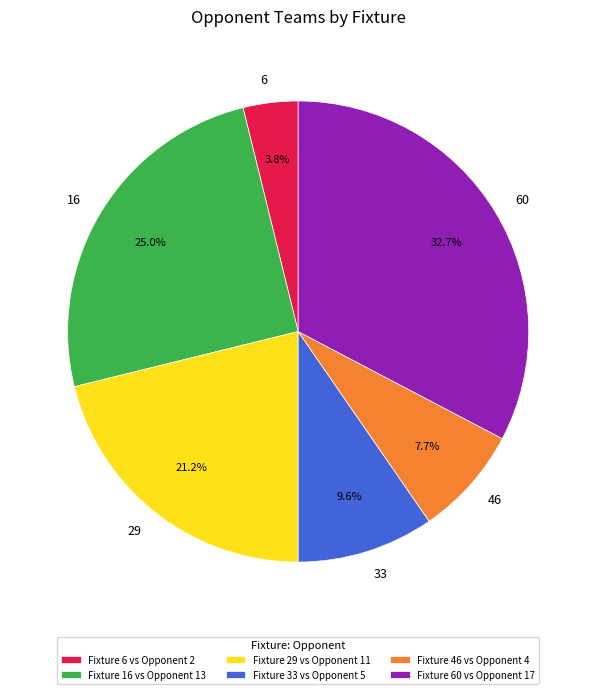

What percentage do 60 and 33 together represent?

42.3%